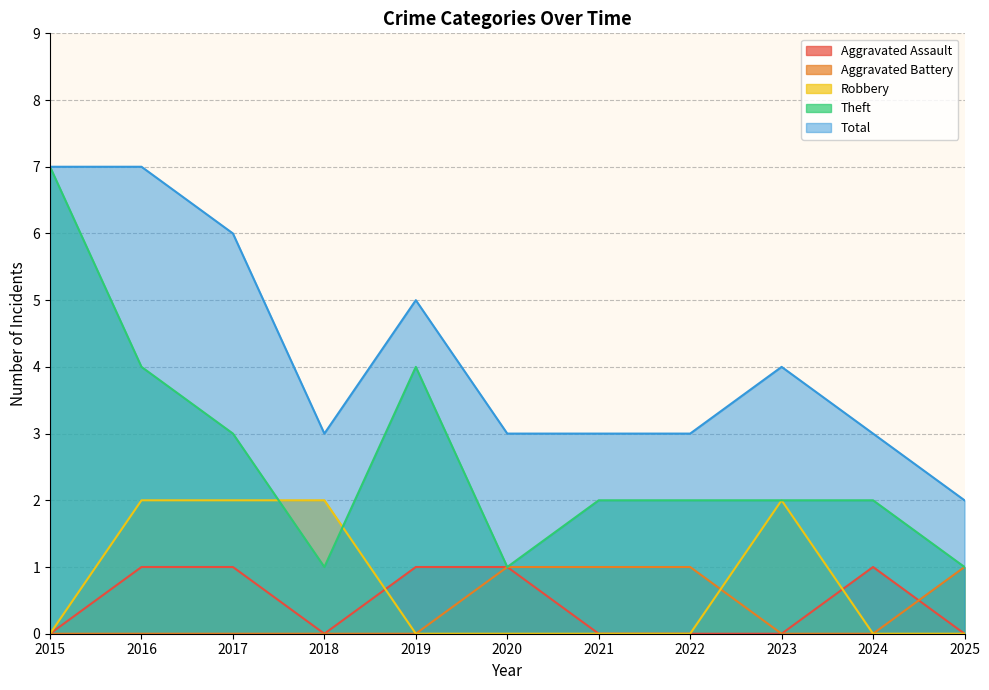

Rank the categories by Aggravated Battery value from lowest to highest.

2015, 2016, 2017, 2018, 2019, 2023, 2024, 2020, 2021, 2022, 2025